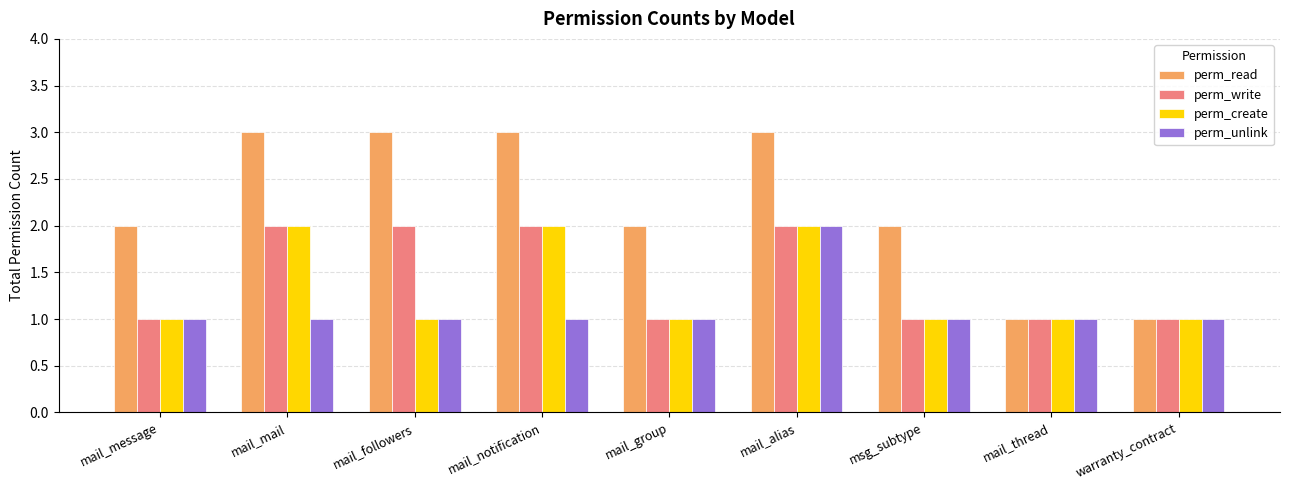

The value of perm_write at mail_thread is 1. True or false?

True